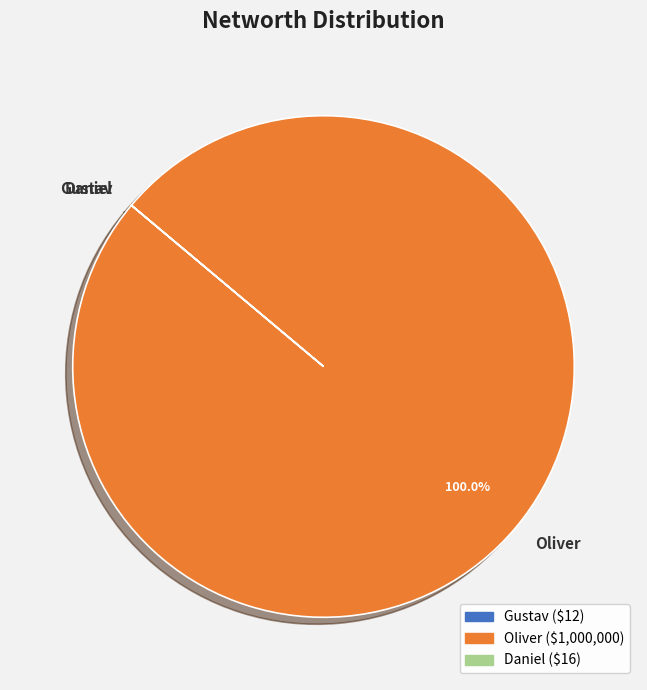

To the nearest percent, what is the difference between the largest and smallest slice percentages?

100%